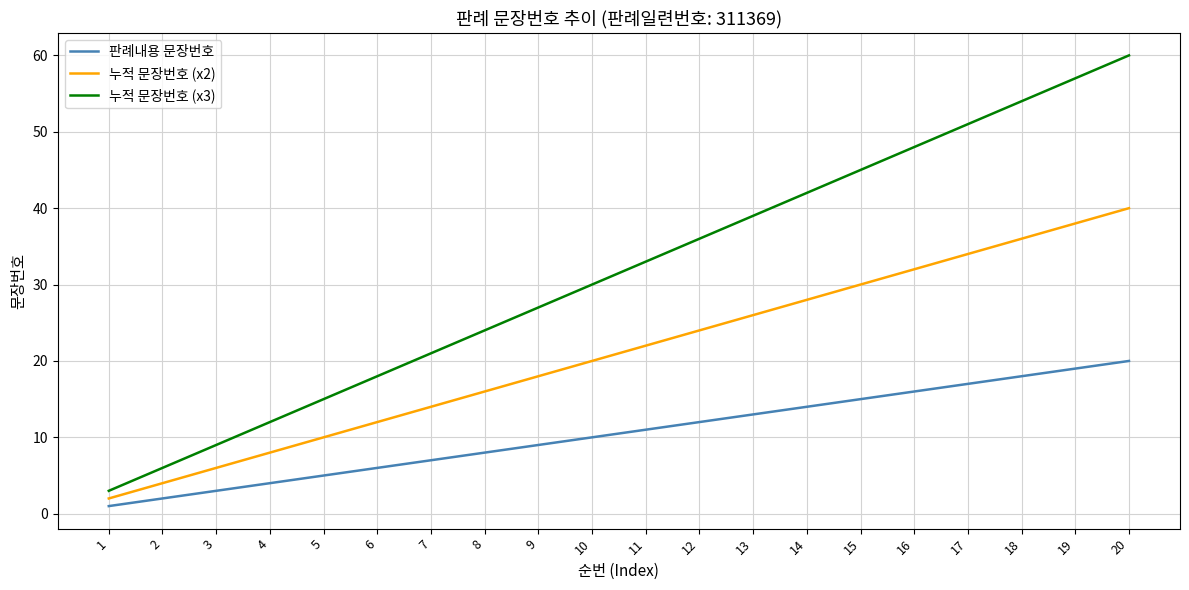

True or false: 판례내용 문장번호 and 누적 문장번호 (x3) cross at least once.

False